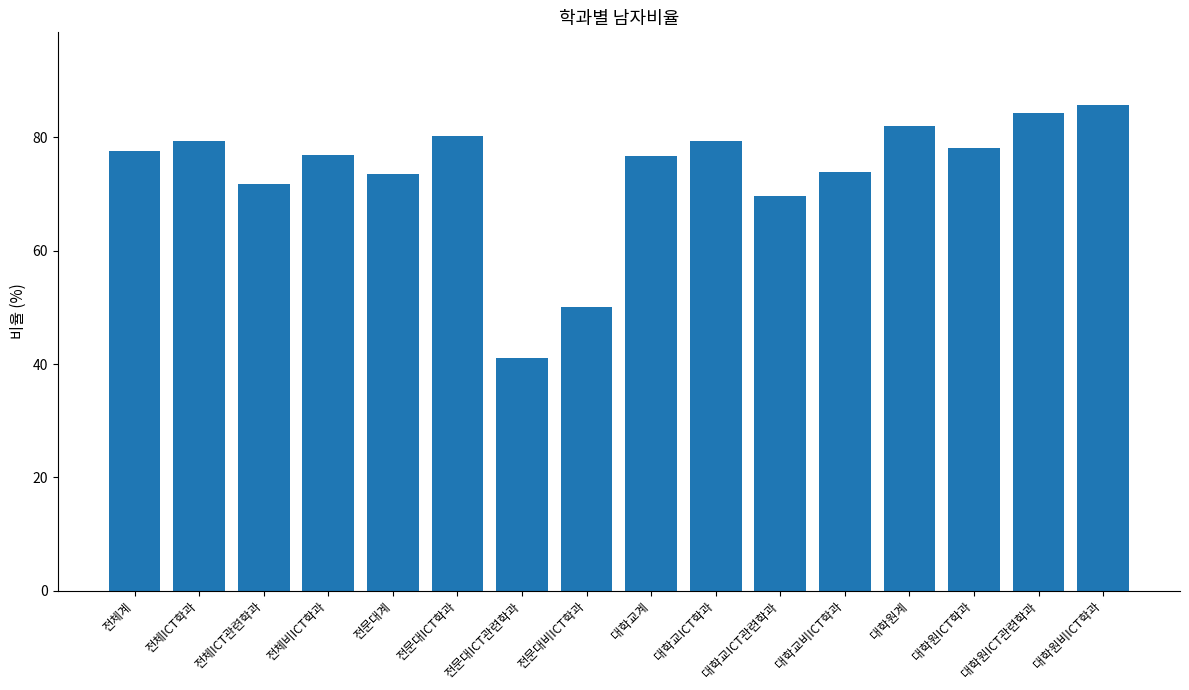

What is the average value?

73.8